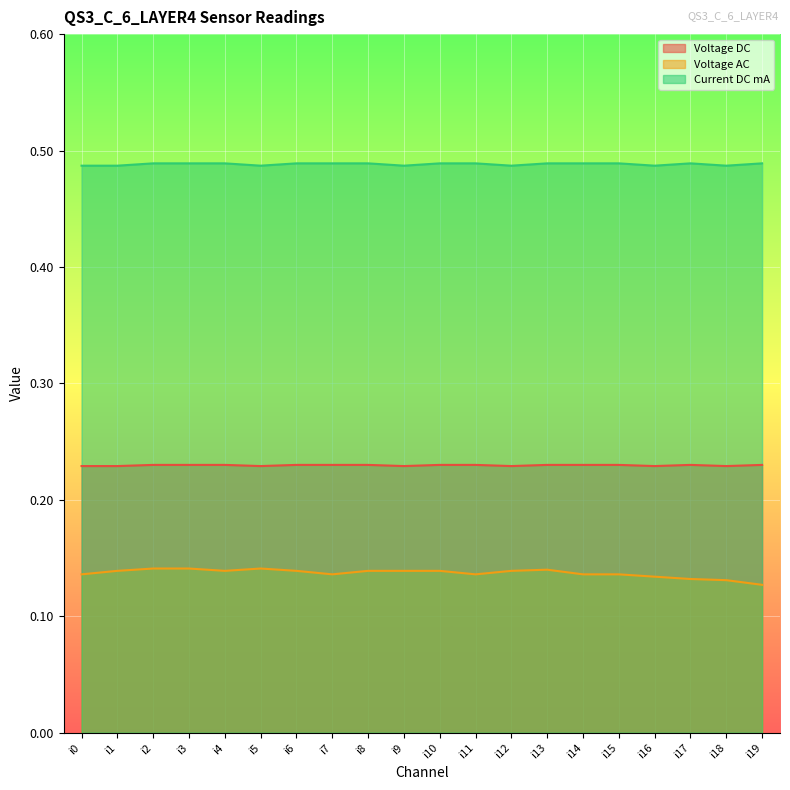

True or false: Current DC mA and Voltage AC cross at least once.

False